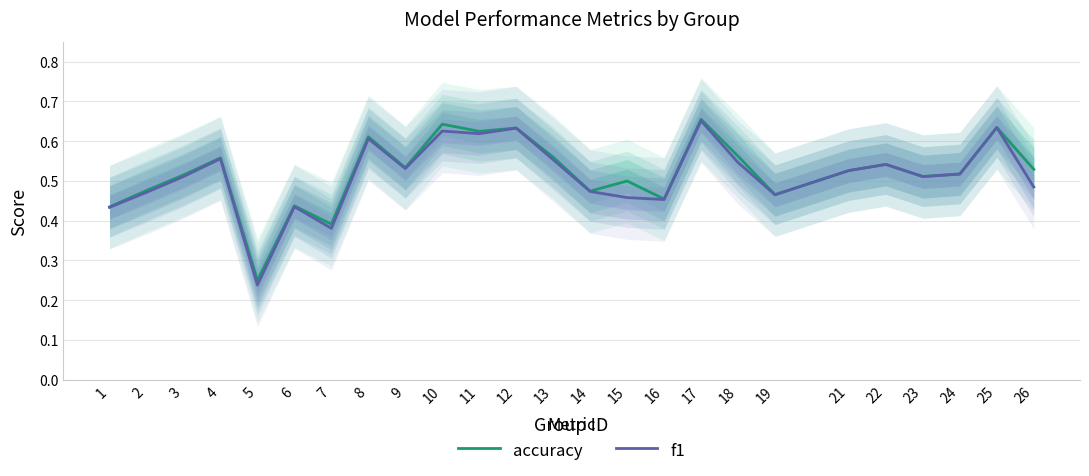

At which category does f1 reach its first local peak?

4